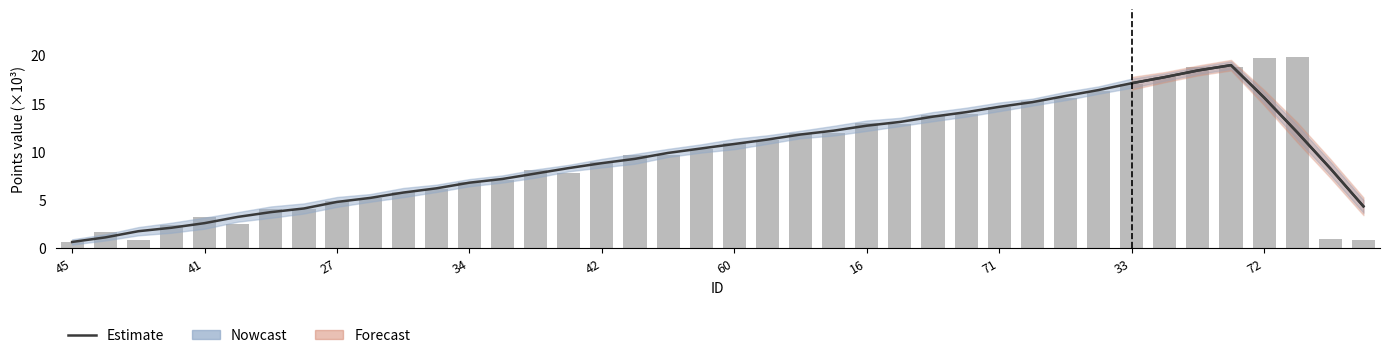

Does the chart contain any negative values?

No